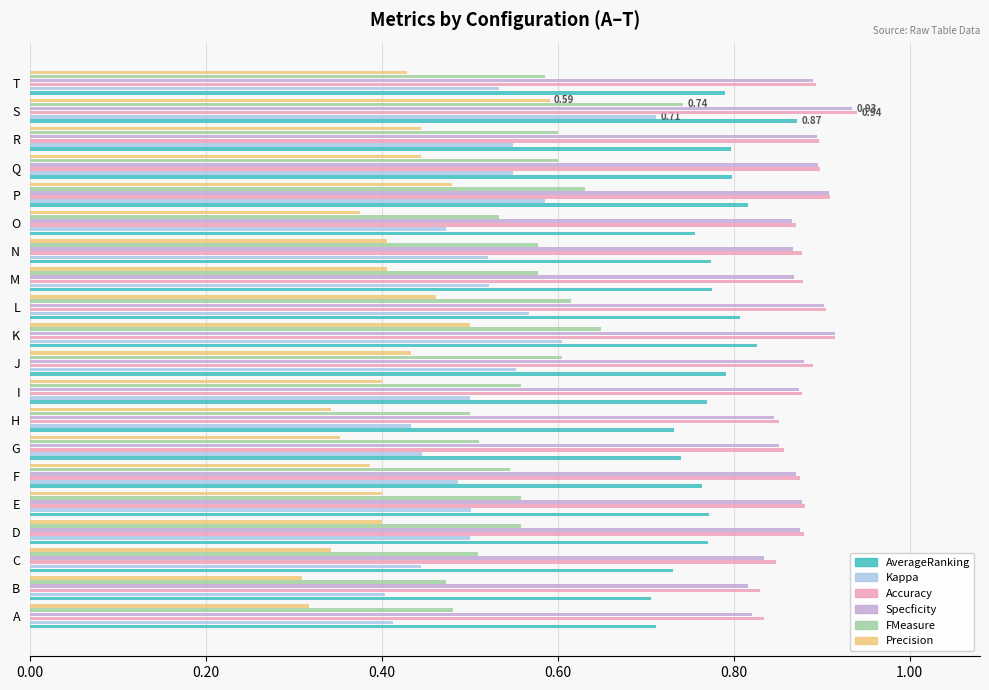

Which series has the widest spread of values?

Kappa